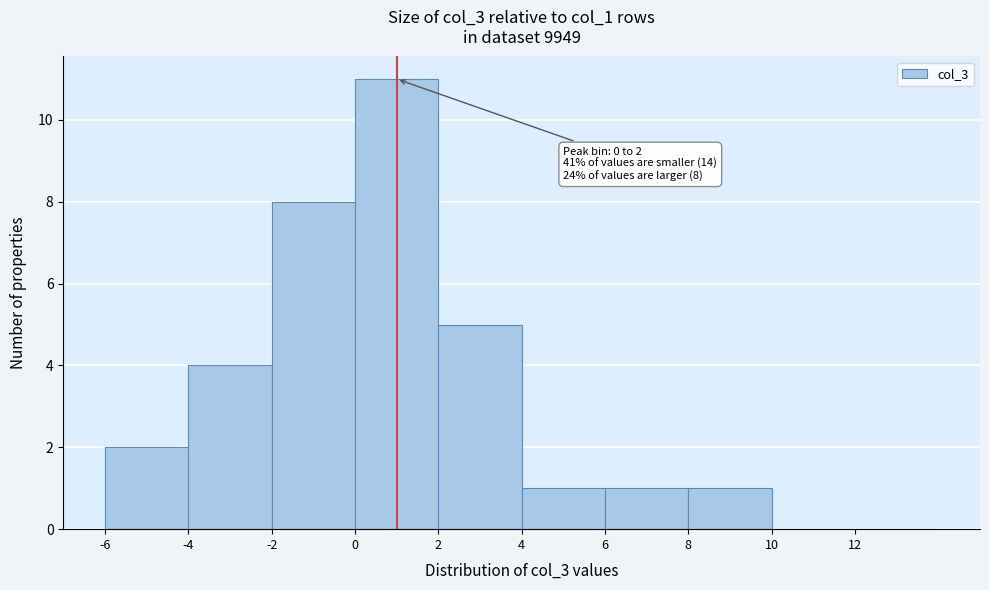

Which range on the x-axis has the tallest bar?

0 to 2